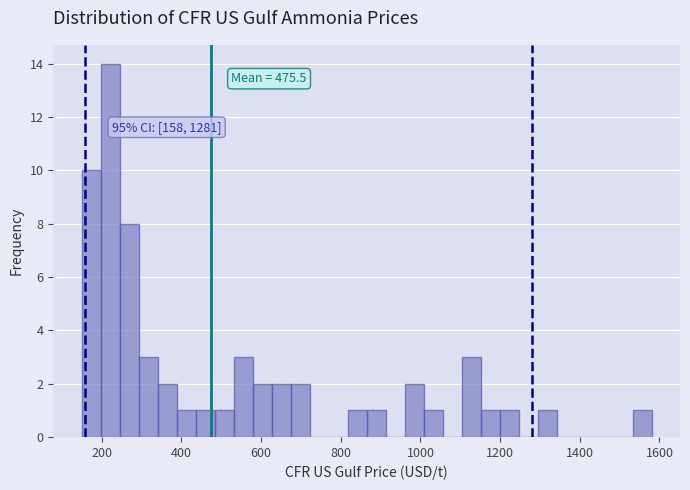

Around what value on the x-axis is the tallest bar? Give the approximate position of its centre, as read against the axis.

220